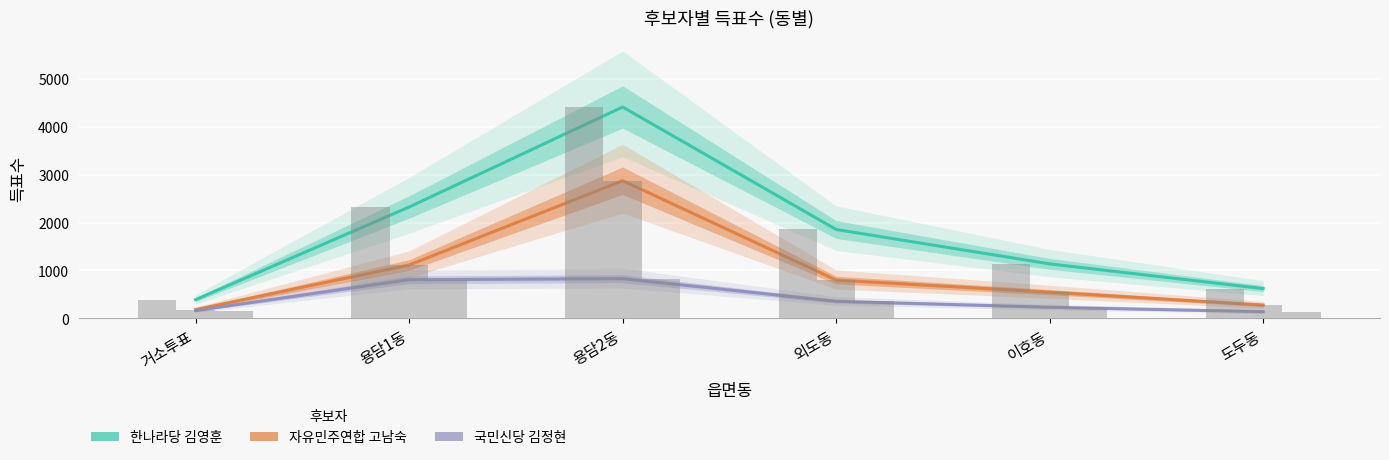

At which label is 국민신당 김정현 closest to 484?

외도동